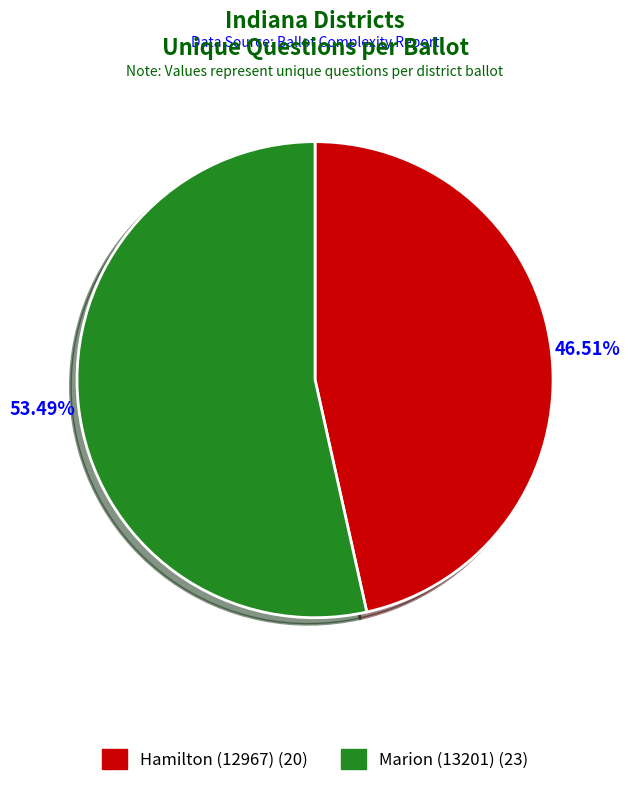

To the nearest percent, what is the average slice percentage?

50%